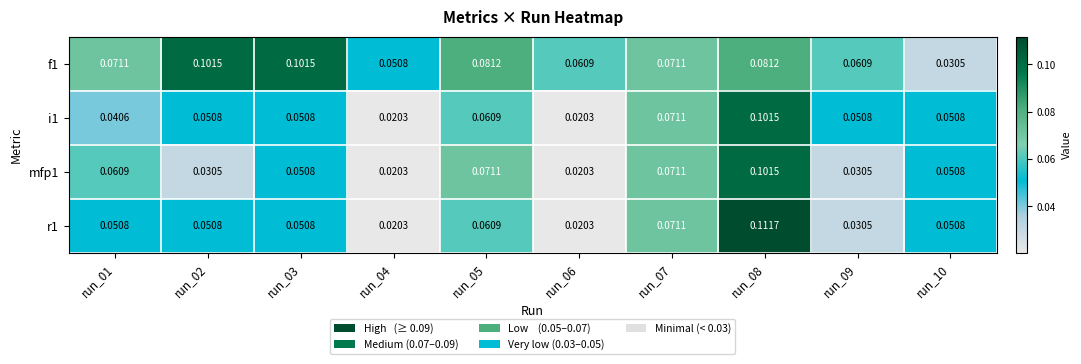

Count the number of data series in this chart.

4